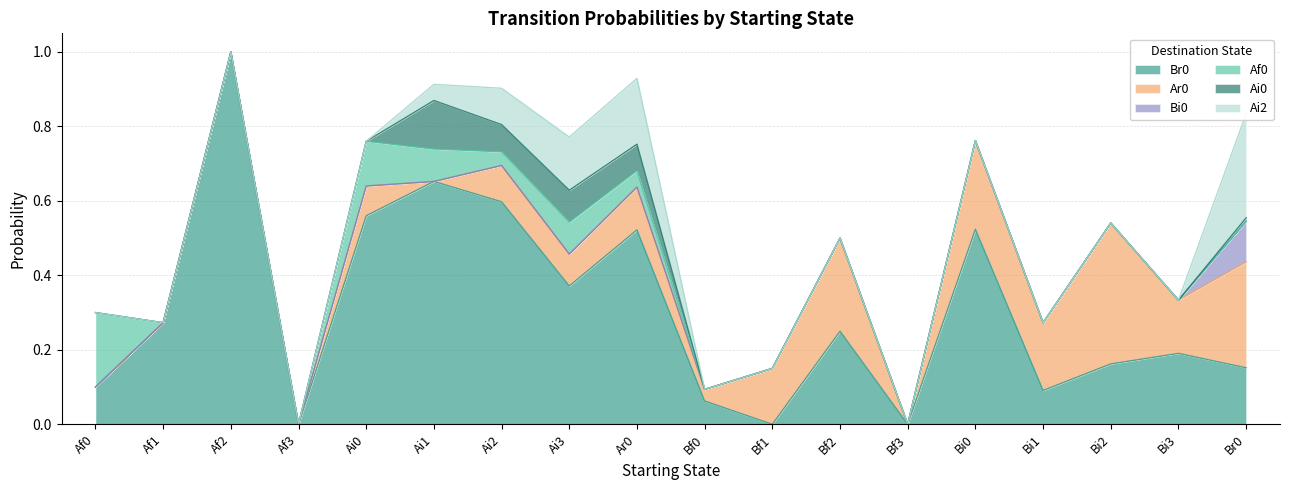

What is the sum of all Ai0 values?

0.4